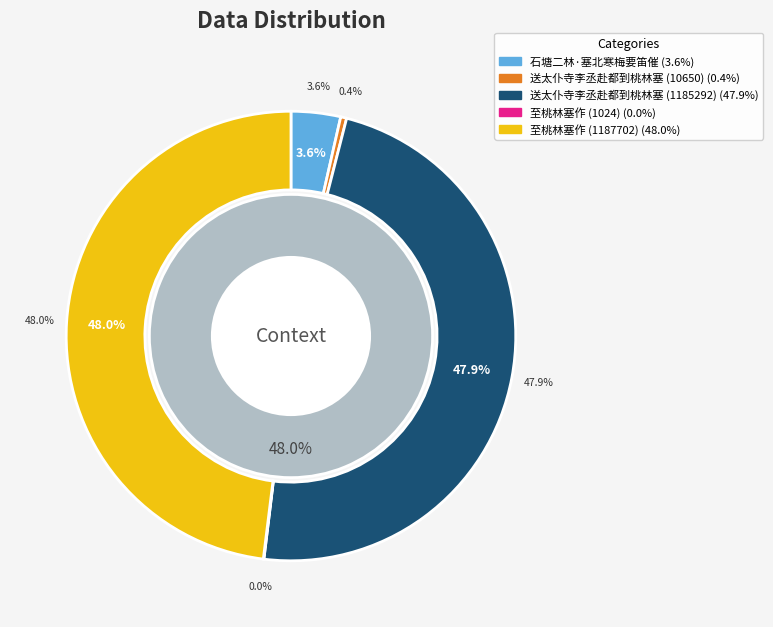

What is the change in value from 送太仆寺李丞赴都到桃林塞 (10650) to 至桃林塞作 (1024)?

-9626